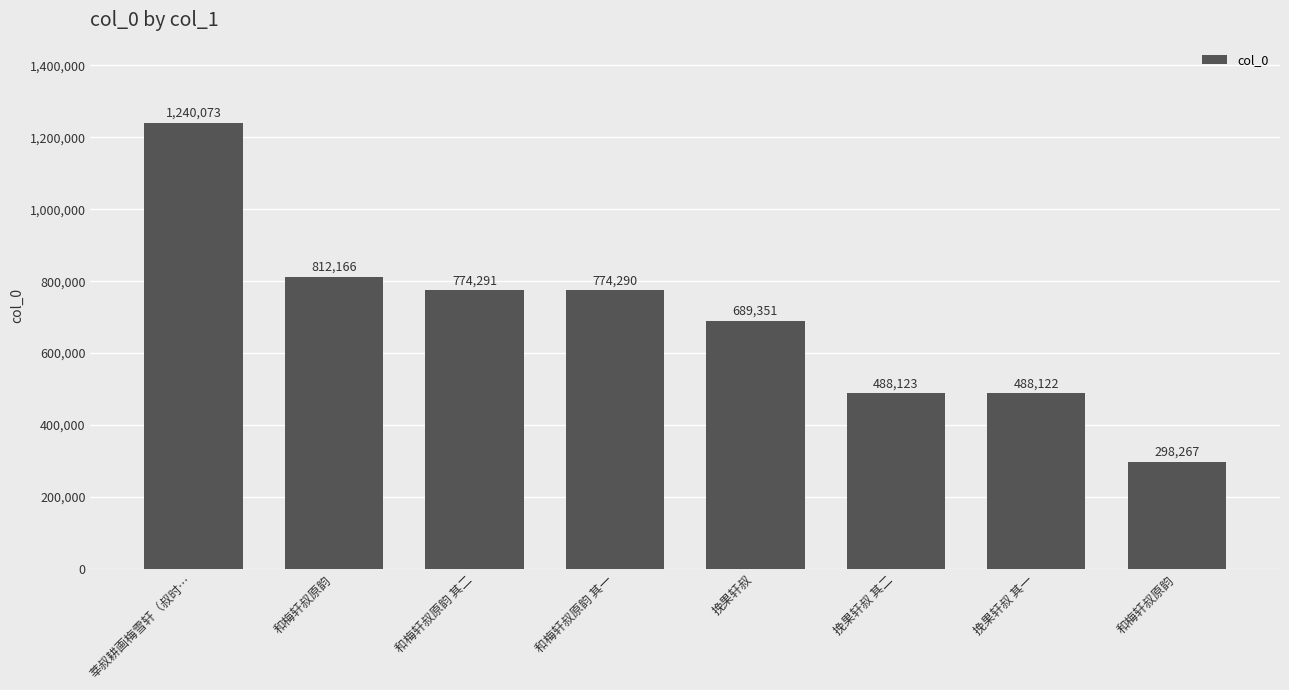

Does the chart contain stacked bars?

No